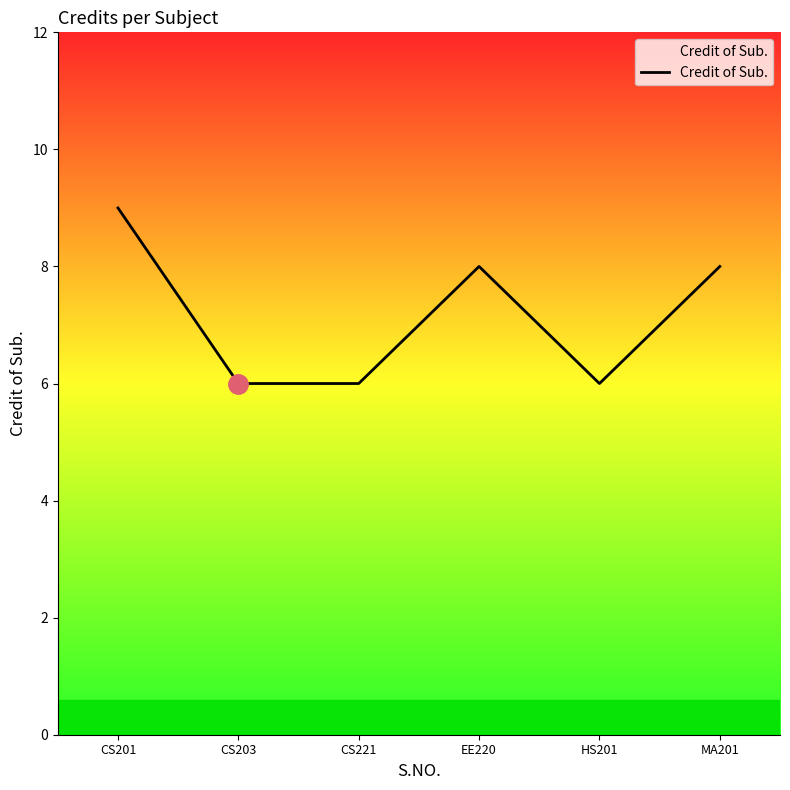

What is the sum of the values at CS221 and CS201?

15